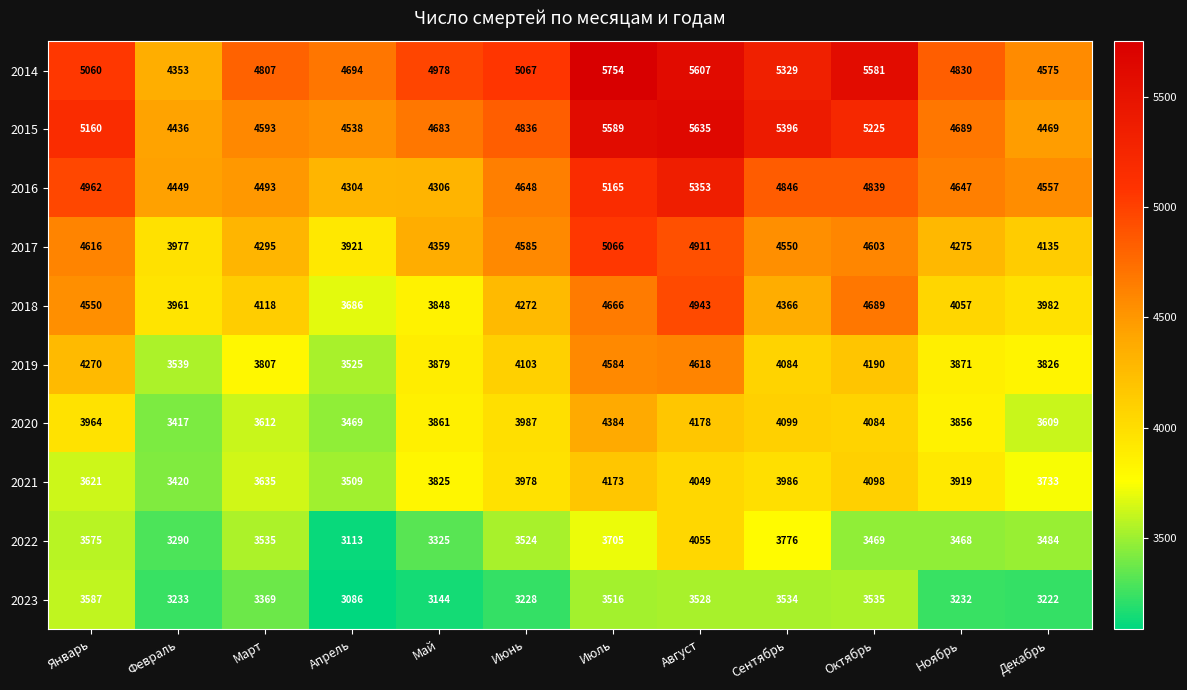

Which category has the lowest value across all series?

Апрель